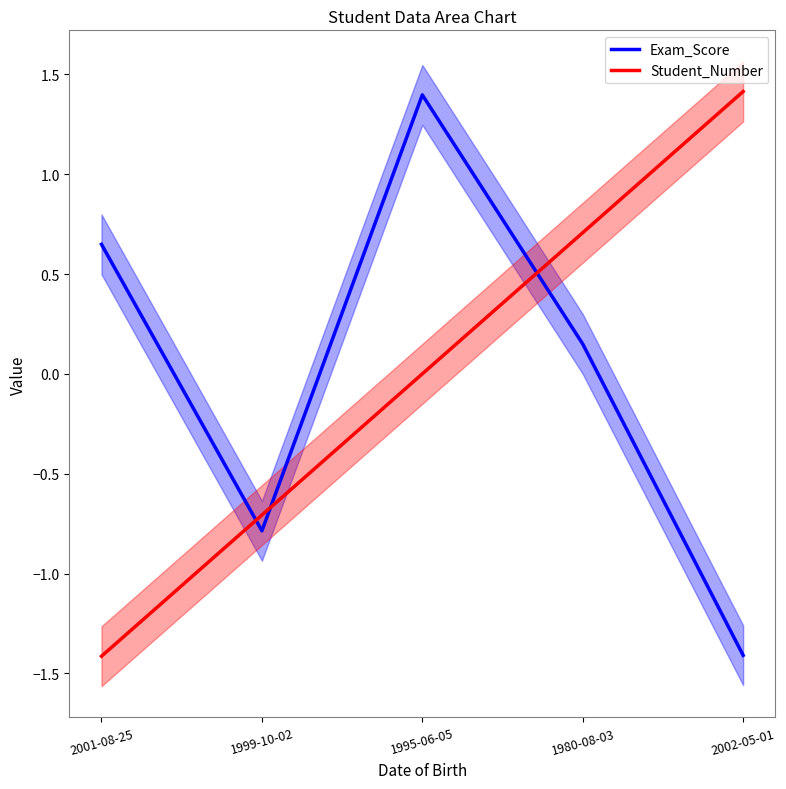

At which category does the chart reach its minimum across all series?

2001-08-25